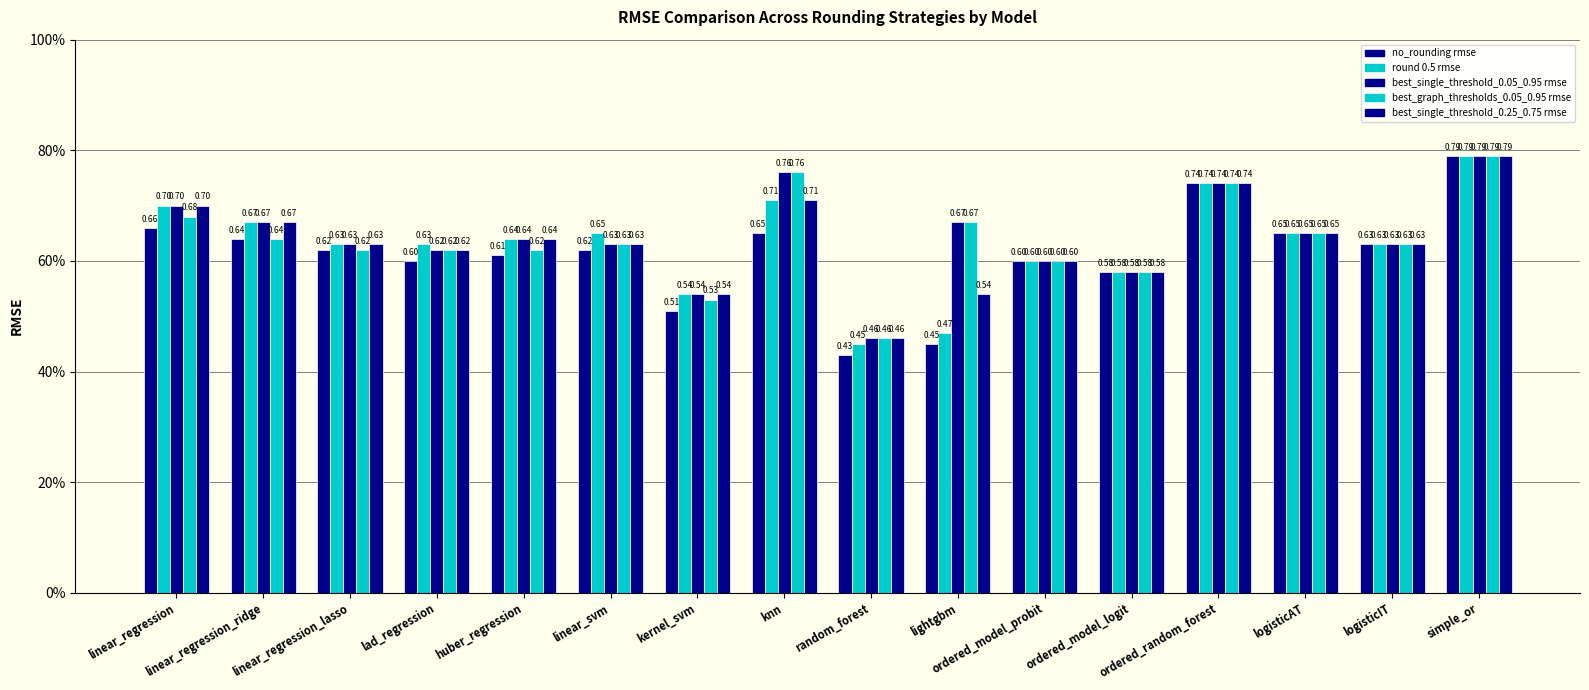

What is the difference between the second highest and minimum values in the best_single_threshold_0.05_0.95 rmse series?

0.3